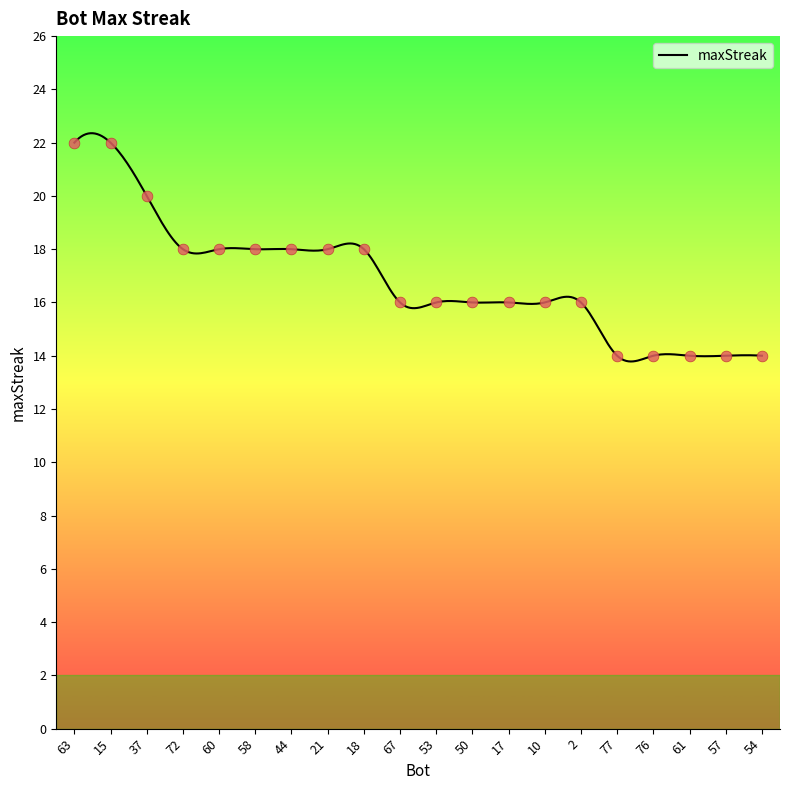

What is the change in value from 21 to 53?

-2